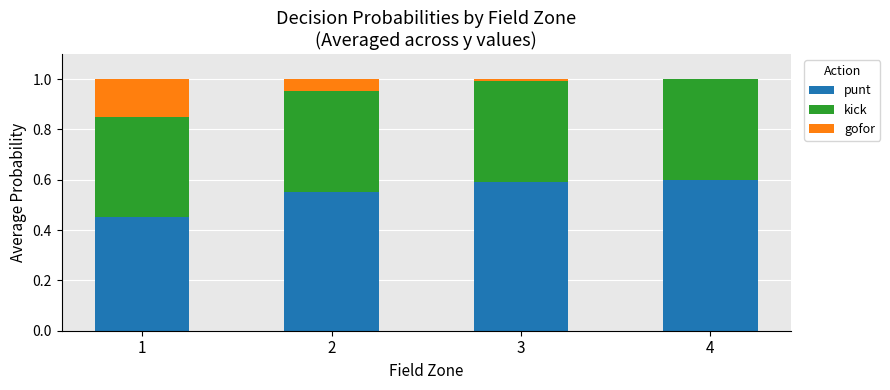

The punt series shows 1.0 at 3. True or false?

False